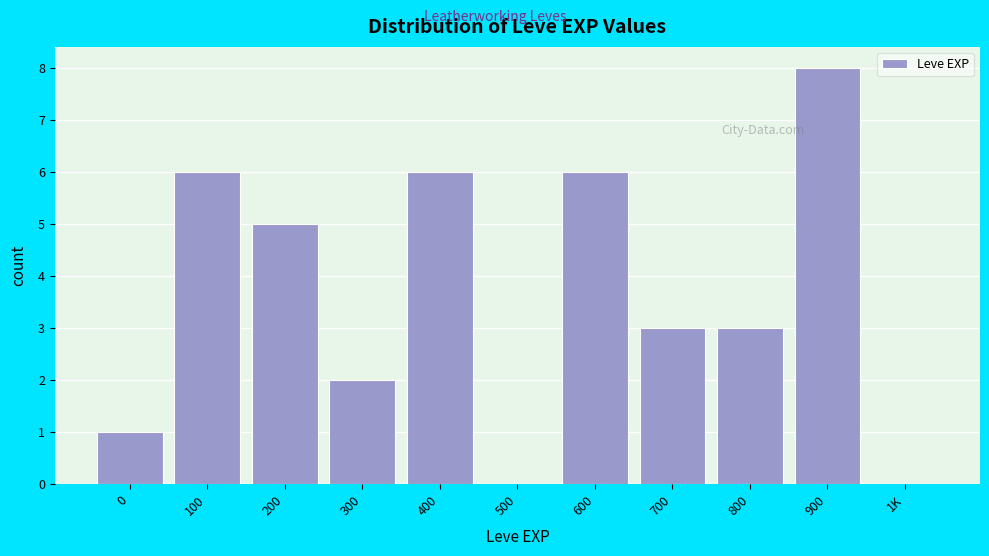

Reading left to right, transcribe all the data shown in this chart.

0=1	100=6	200=5	300=2	400=6	500=0	600=6	700=3	800=3	900=8	1K=0